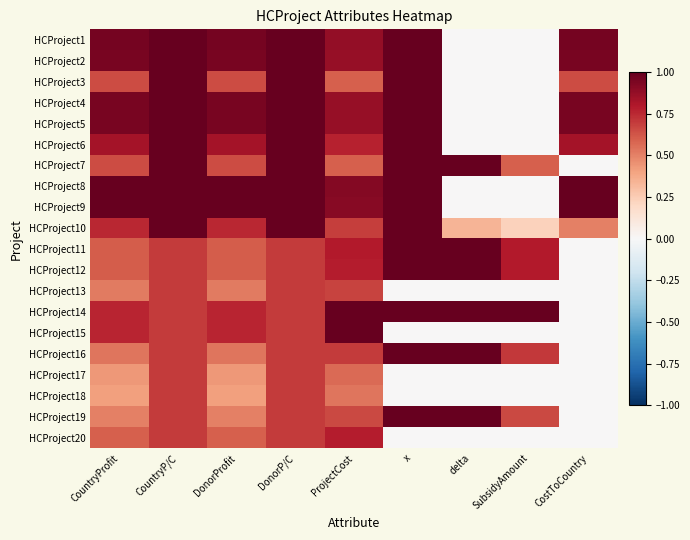

Reading left to right, transcribe all the data shown in this chart.

HCProject1: CountryProfit=1.0	CountryP/C=1.0	DonorProfit=1.0	DonorP/C=1.0	ProjectCost=0.9	x=1.0	delta=0.0	SubsidyAmount=0.0	CostToCountry=1.0
HCProject2: CountryProfit=1.0	CountryP/C=1.0	DonorProfit=1.0	DonorP/C=1.0	ProjectCost=0.9	x=1.0	delta=0.0	SubsidyAmount=0.0	CostToCountry=1.0
HCProject3: CountryProfit=0.6	CountryP/C=1.0	DonorProfit=0.6	DonorP/C=1.0	ProjectCost=0.6	x=1.0	delta=0.0	SubsidyAmount=0.0	CostToCountry=0.6
HCProject4: CountryProfit=0.9	CountryP/C=1.0	DonorProfit=0.9	DonorP/C=1.0	ProjectCost=0.9	x=1.0	delta=0.0	SubsidyAmount=0.0	CostToCountry=0.9
HCProject5: CountryProfit=1.0	CountryP/C=1.0	DonorProfit=1.0	DonorP/C=1.0	ProjectCost=0.9	x=1.0	delta=0.0	SubsidyAmount=0.0	CostToCountry=1.0
HCProject6: CountryProfit=0.8	CountryP/C=1.0	DonorProfit=0.8	DonorP/C=1.0	ProjectCost=0.8	x=1.0	delta=0.0	SubsidyAmount=0.0	CostToCountry=0.8
HCProject7: CountryProfit=0.6	CountryP/C=1.0	DonorProfit=0.6	DonorP/C=1.0	ProjectCost=0.6	x=1.0	delta=1.0	SubsidyAmount=0.6	CostToCountry=0.0
HCProject8: CountryProfit=1.0	CountryP/C=1.0	DonorProfit=1.0	DonorP/C=1.0	ProjectCost=0.9	x=1.0	delta=0.0	SubsidyAmount=0.0	CostToCountry=1.0
HCProject9: CountryProfit=1.0	CountryP/C=1.0	DonorProfit=1.0	DonorP/C=1.0	ProjectCost=0.9	x=1.0	delta=0.0	SubsidyAmount=0.0	CostToCountry=1.0
HCProject10: CountryProfit=0.8	CountryP/C=1.0	DonorProfit=0.8	DonorP/C=1.0	ProjectCost=0.7	x=1.0	delta=0.3	SubsidyAmount=0.2	CostToCountry=0.5
HCProject11: CountryProfit=0.6	CountryP/C=0.7	DonorProfit=0.6	DonorP/C=0.7	ProjectCost=0.8	x=1.0	delta=1.0	SubsidyAmount=0.8	CostToCountry=0.0
HCProject12: CountryProfit=0.6	CountryP/C=0.7	DonorProfit=0.6	DonorP/C=0.7	ProjectCost=0.8	x=1.0	delta=1.0	SubsidyAmount=0.8	CostToCountry=0.0
HCProject13: CountryProfit=0.5	CountryP/C=0.7	DonorProfit=0.5	DonorP/C=0.7	ProjectCost=0.7	x=0.0	delta=0.0	SubsidyAmount=0.0	CostToCountry=0.0
HCProject14: CountryProfit=0.8	CountryP/C=0.7	DonorProfit=0.8	DonorP/C=0.7	ProjectCost=1.0	x=1.0	delta=1.0	SubsidyAmount=1.0	CostToCountry=0.0
HCProject15: CountryProfit=0.8	CountryP/C=0.7	DonorProfit=0.8	DonorP/C=0.7	ProjectCost=1.0	x=0.0	delta=0.0	SubsidyAmount=0.0	CostToCountry=0.0
HCProject16: CountryProfit=0.5	CountryP/C=0.7	DonorProfit=0.5	DonorP/C=0.7	ProjectCost=0.7	x=1.0	delta=1.0	SubsidyAmount=0.7	CostToCountry=0.0
HCProject17: CountryProfit=0.4	CountryP/C=0.7	DonorProfit=0.4	DonorP/C=0.7	ProjectCost=0.6	x=0.0	delta=0.0	SubsidyAmount=0.0	CostToCountry=0.0
HCProject18: CountryProfit=0.4	CountryP/C=0.7	DonorProfit=0.4	DonorP/C=0.7	ProjectCost=0.5	x=0.0	delta=0.0	SubsidyAmount=0.0	CostToCountry=0.0
HCProject19: CountryProfit=0.5	CountryP/C=0.7	DonorProfit=0.5	DonorP/C=0.7	ProjectCost=0.7	x=1.0	delta=1.0	SubsidyAmount=0.7	CostToCountry=0.0
HCProject20: CountryProfit=0.6	CountryP/C=0.7	DonorProfit=0.6	DonorP/C=0.7	ProjectCost=0.8	x=0.0	delta=0.0	SubsidyAmount=0.0	CostToCountry=0.0